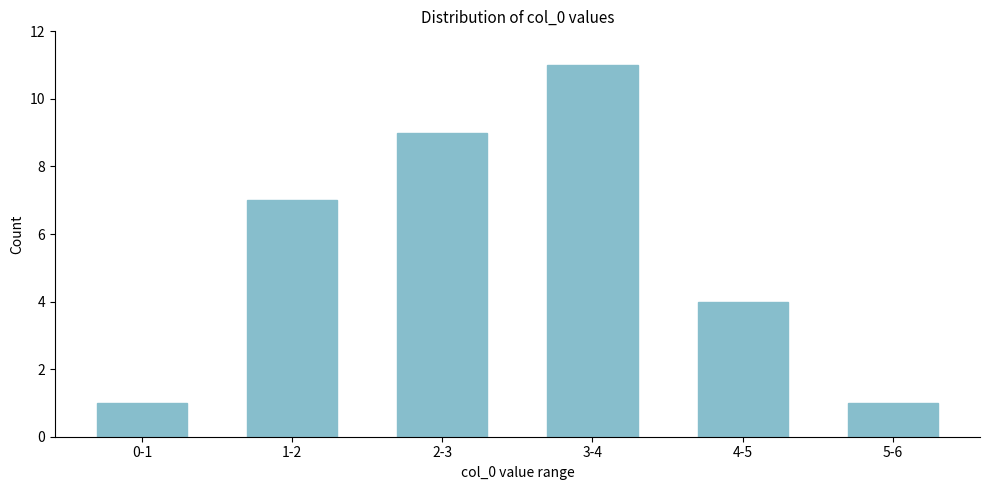

Reading right to left, list all the values displayed in this chart.

5-6=1	4-5=4	3-4=11	2-3=9	1-2=7	0-1=1